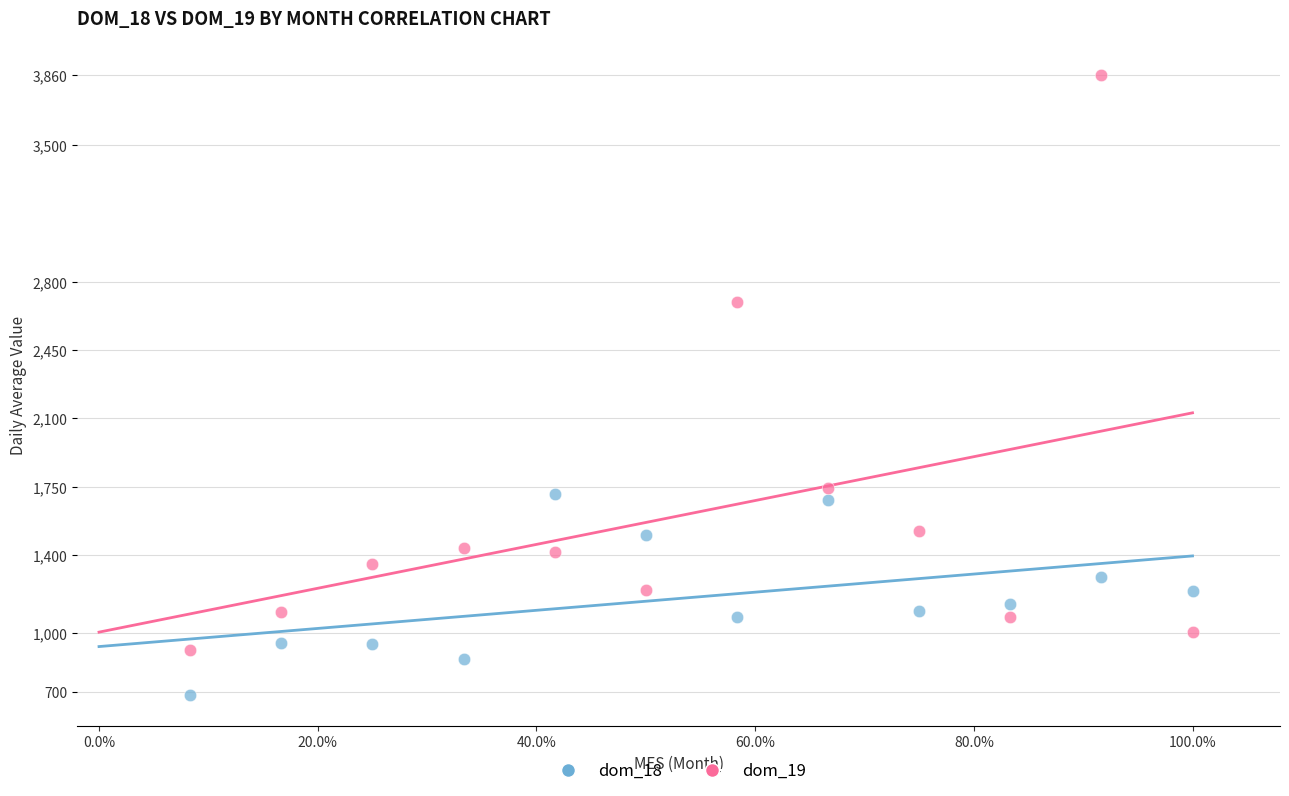

In the dom_19 series, what Y value is closest to 2386?

2694.7